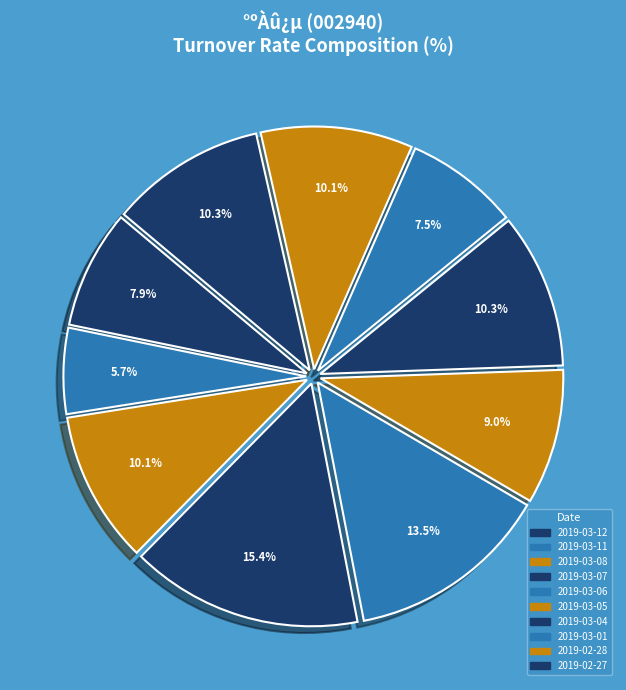

To the nearest percent, what portion does 2019-03-11 represent?

6%